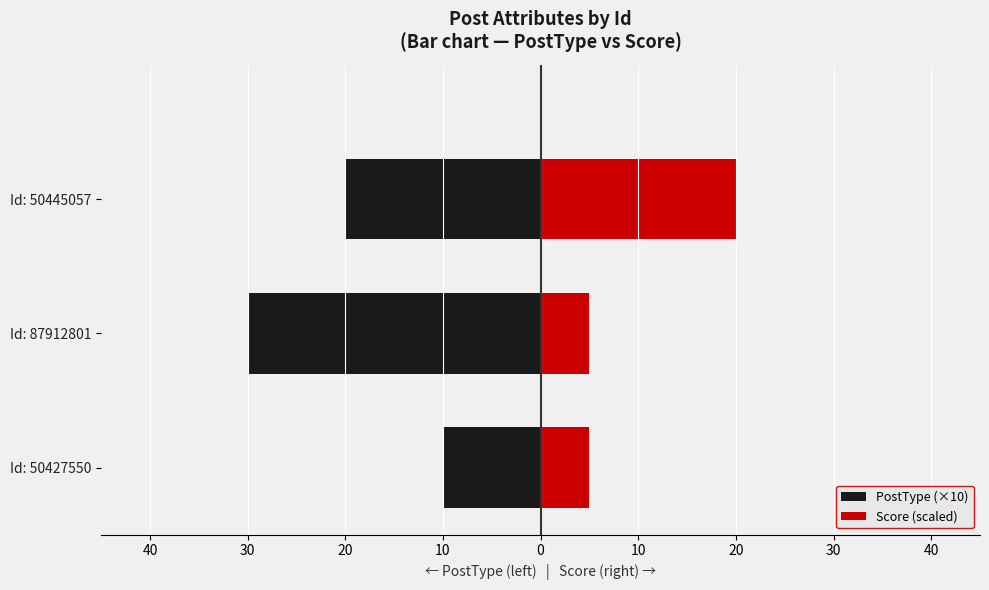

What is the difference between the PostType (×10) values at Id: 87912801 and Id: 50445057?

10